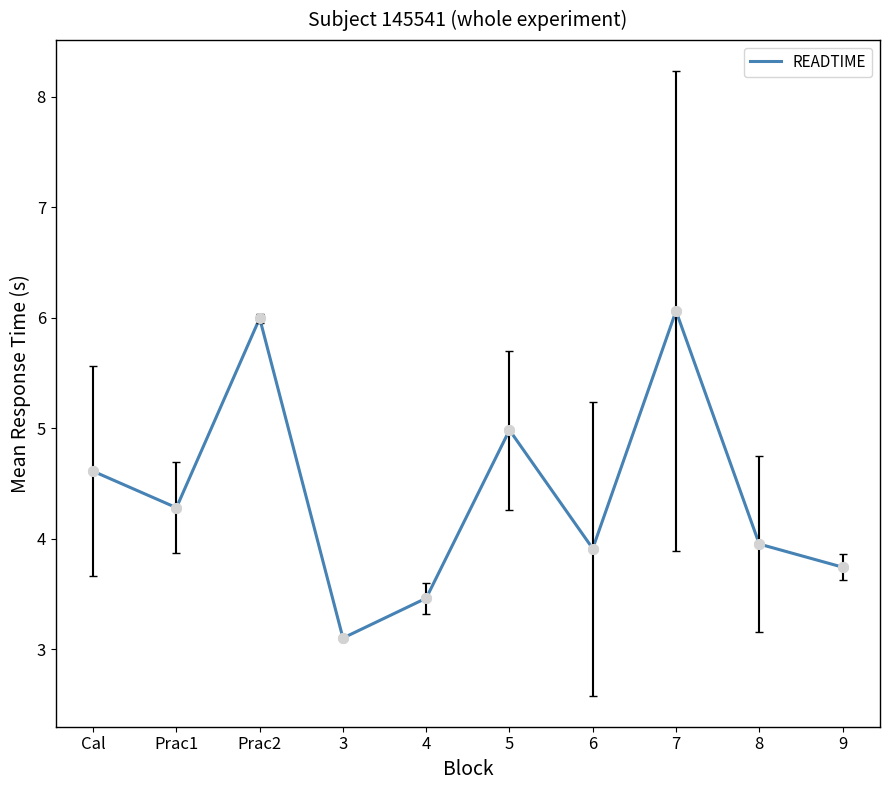

What position from the left is 8?

9